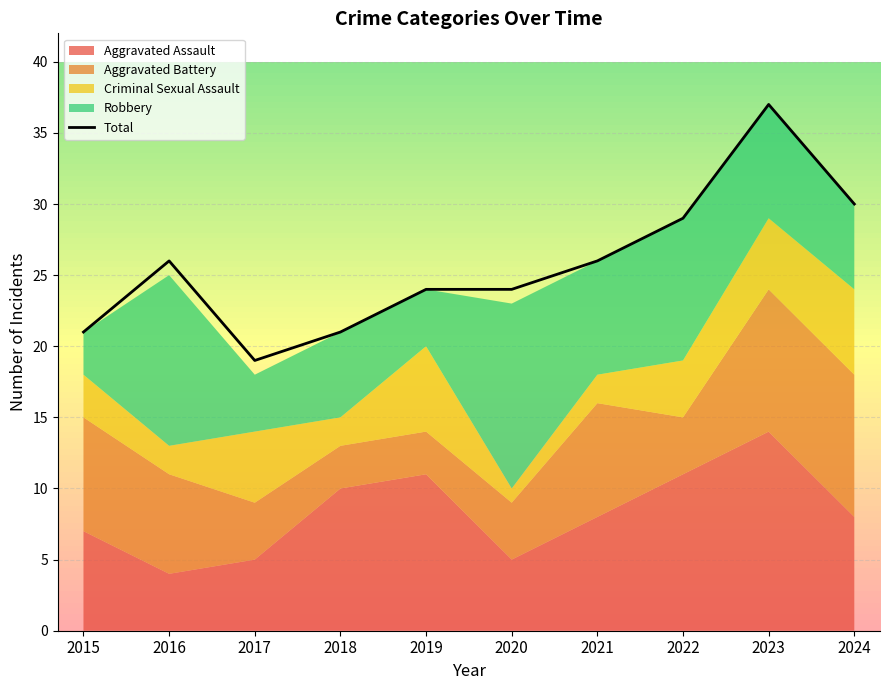

How many values in the Robbery series exceed 8?

3